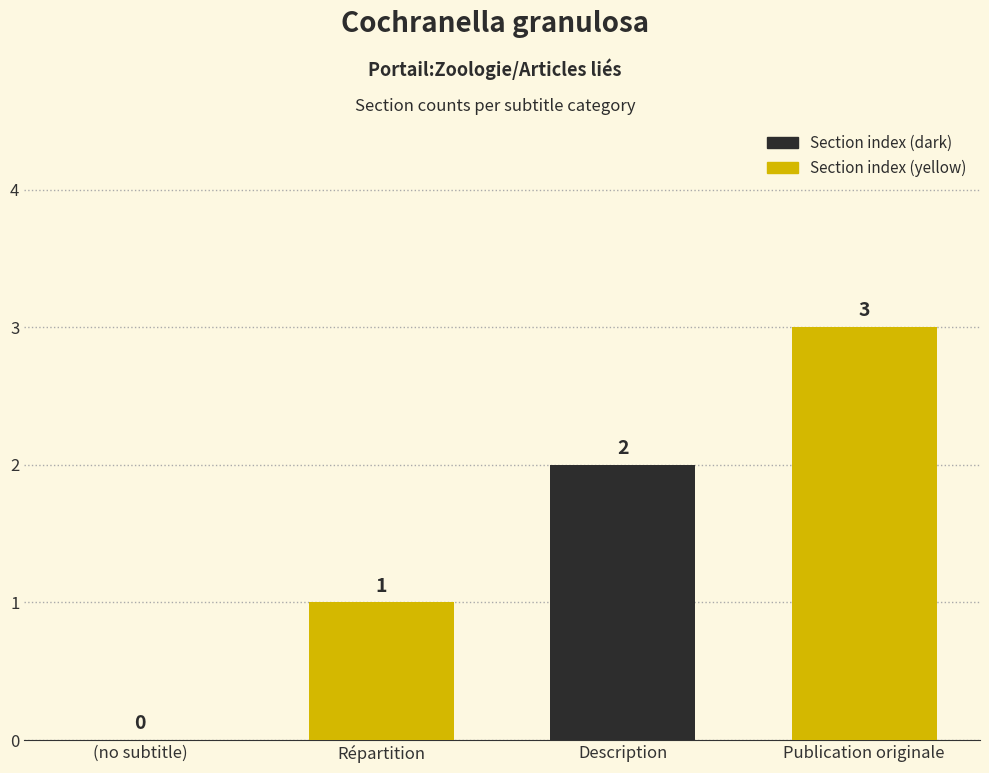

How many categories are shown in the chart?

4